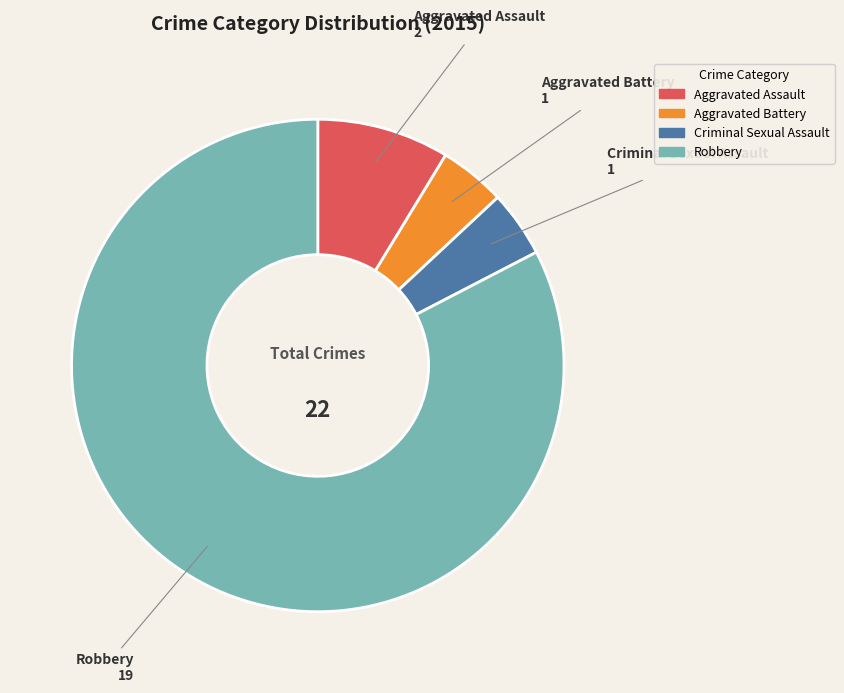

Does Aggravated Battery account for over 50% of the chart?

No